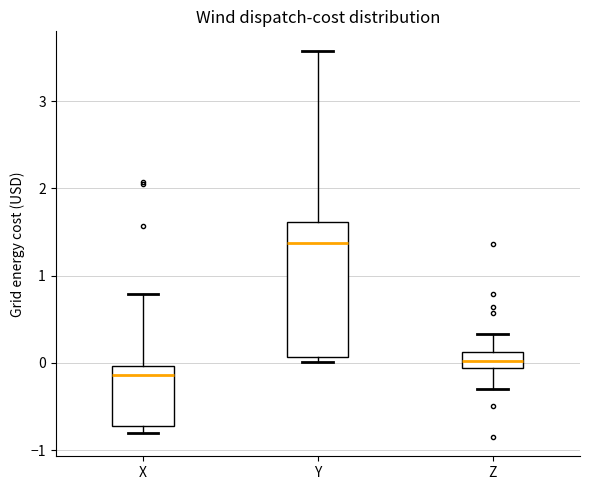

Which box has the highest median line?

Y